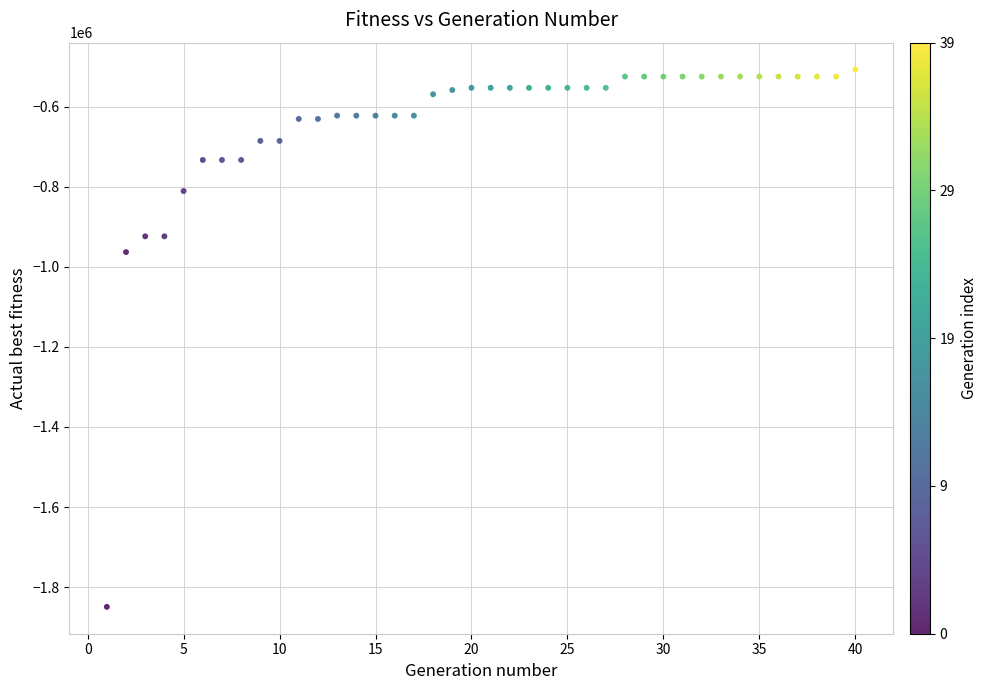

What is the range of X values (max minus min)?

39